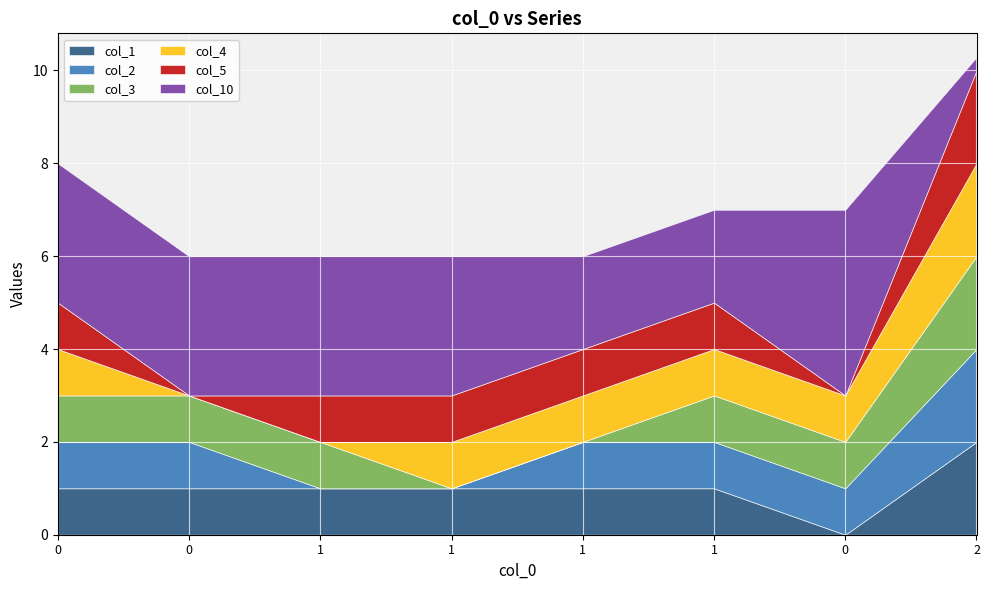

How many values in the col_2 series exceed 1?

1